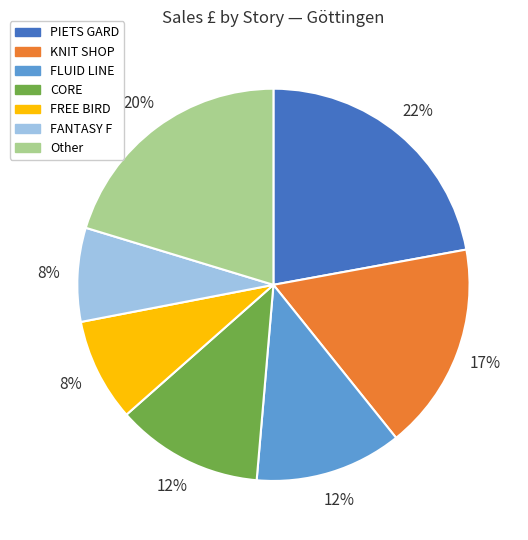

Is there any slice that represents more than half of the pie?

No